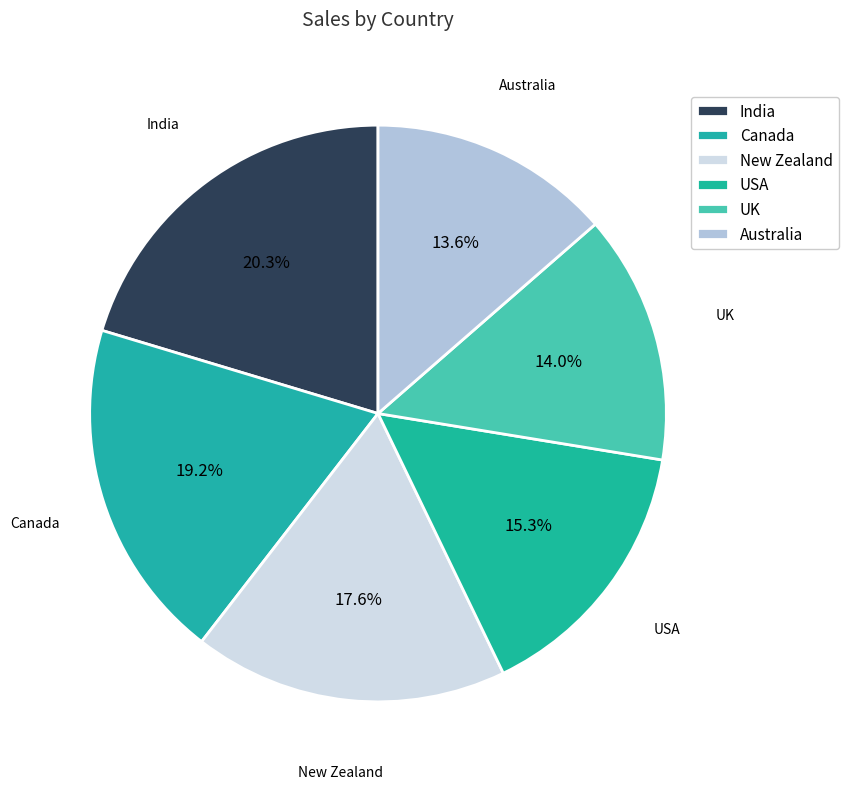

What percentage is the New Zealand slice, to the nearest percent?

18%